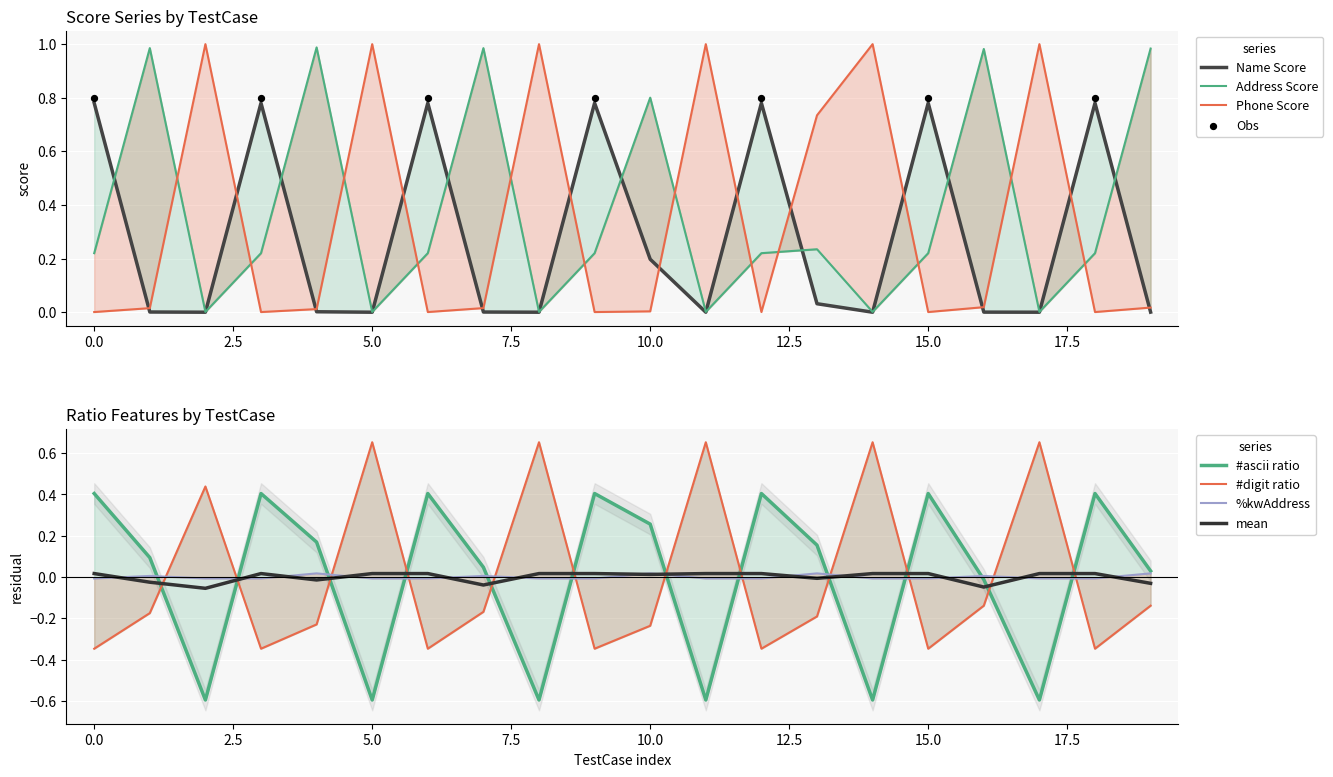

Which series contains the lowest Y value?

#ascii ratio